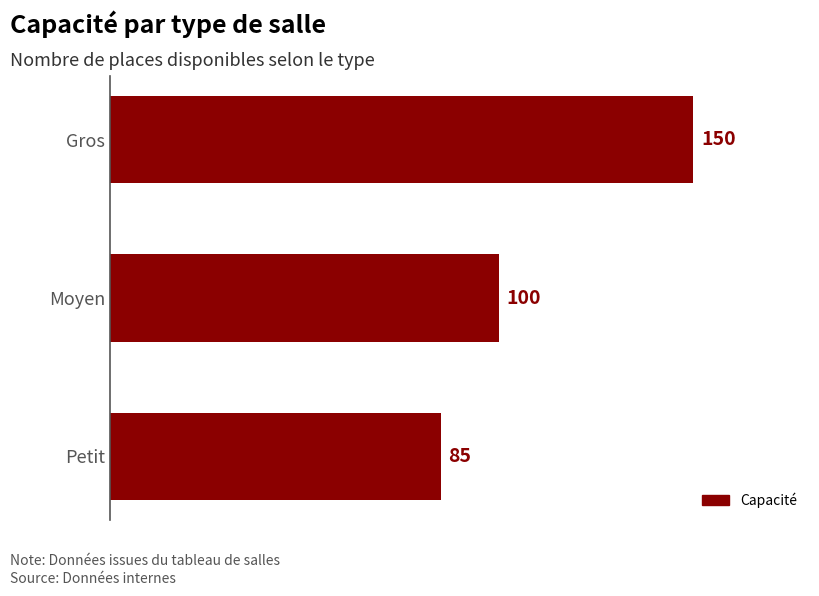

How many values are between 85 and 150?

3